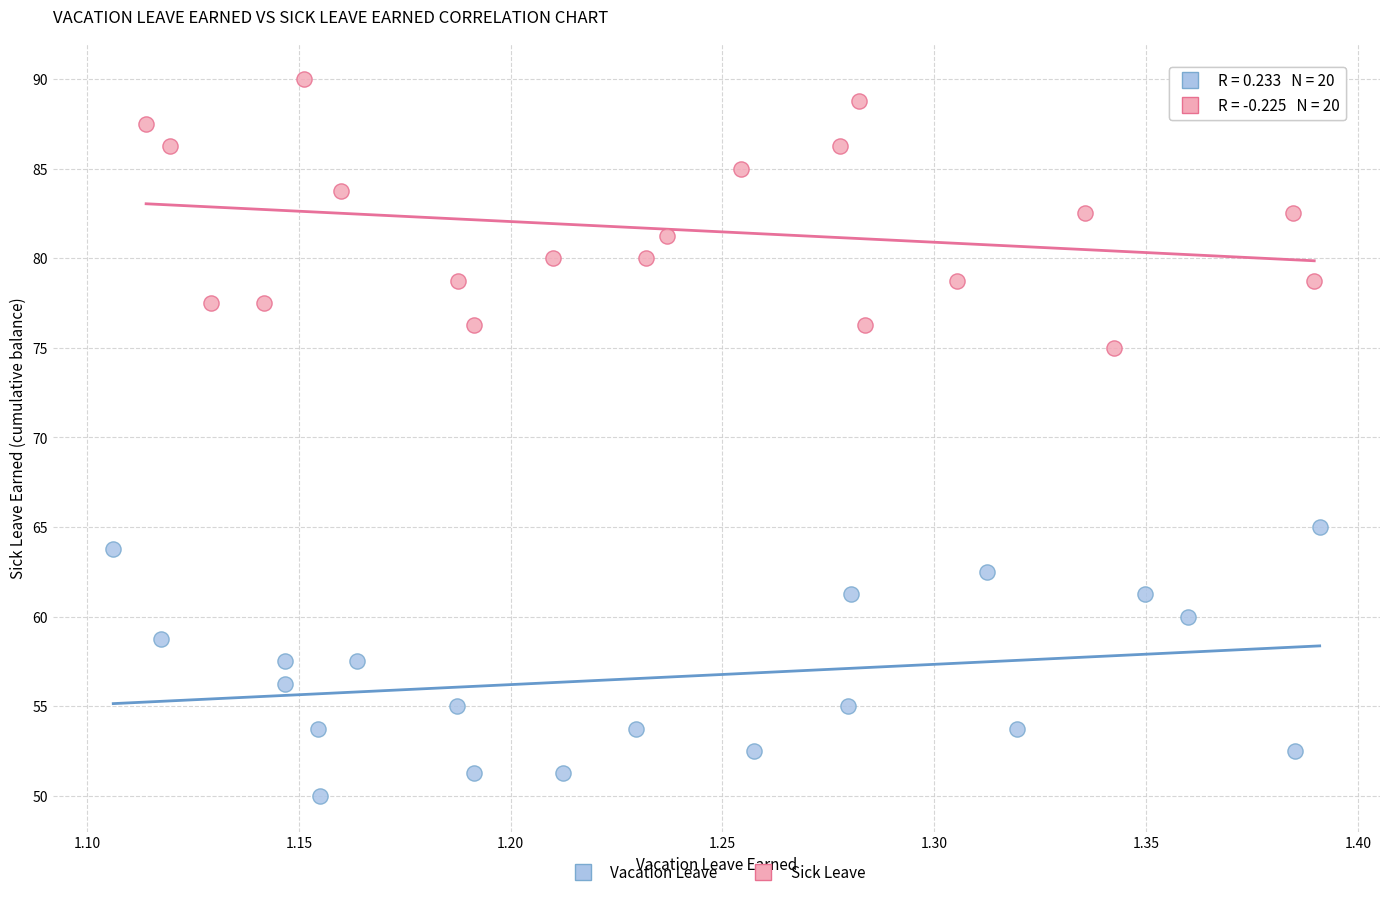

Which series contains the highest Y value?

Sick Leave